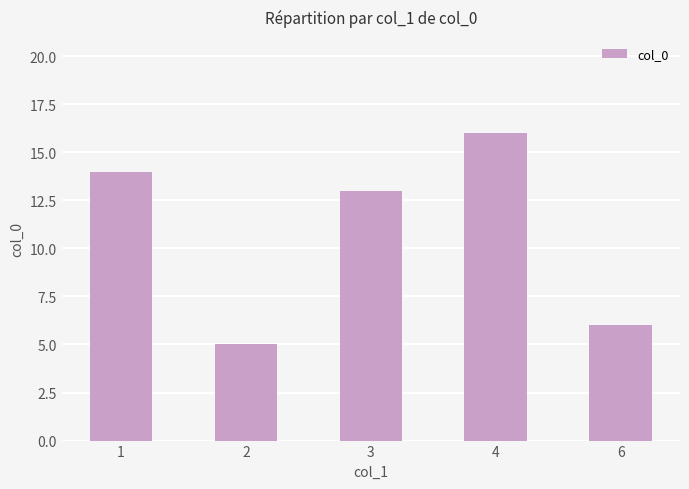

How many values are below 13?

2